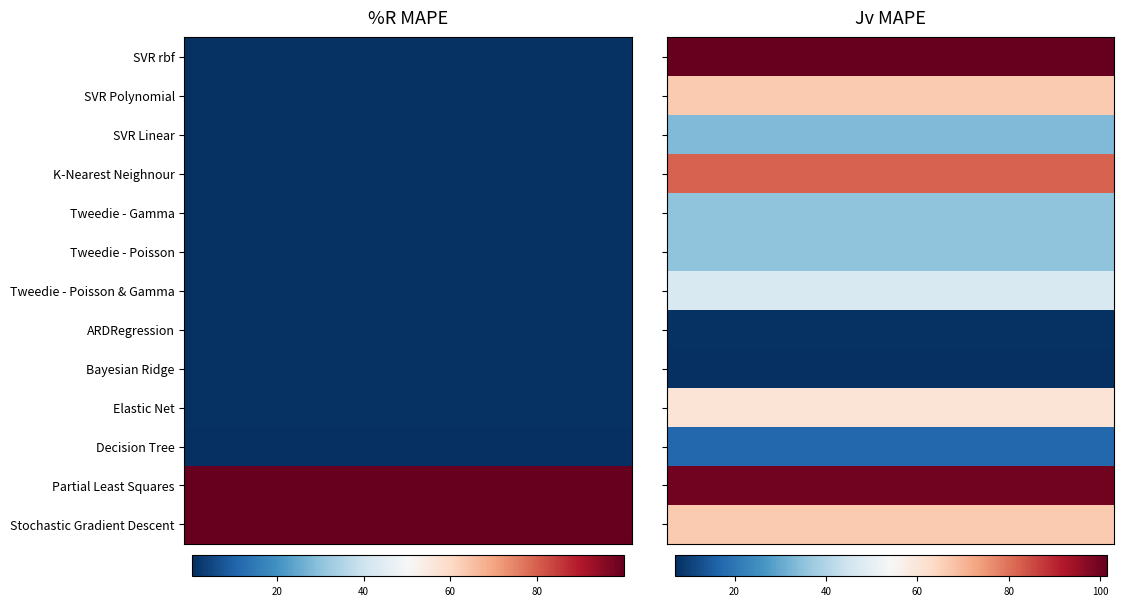

How many values in the ARDRegression series exceed 7?

1